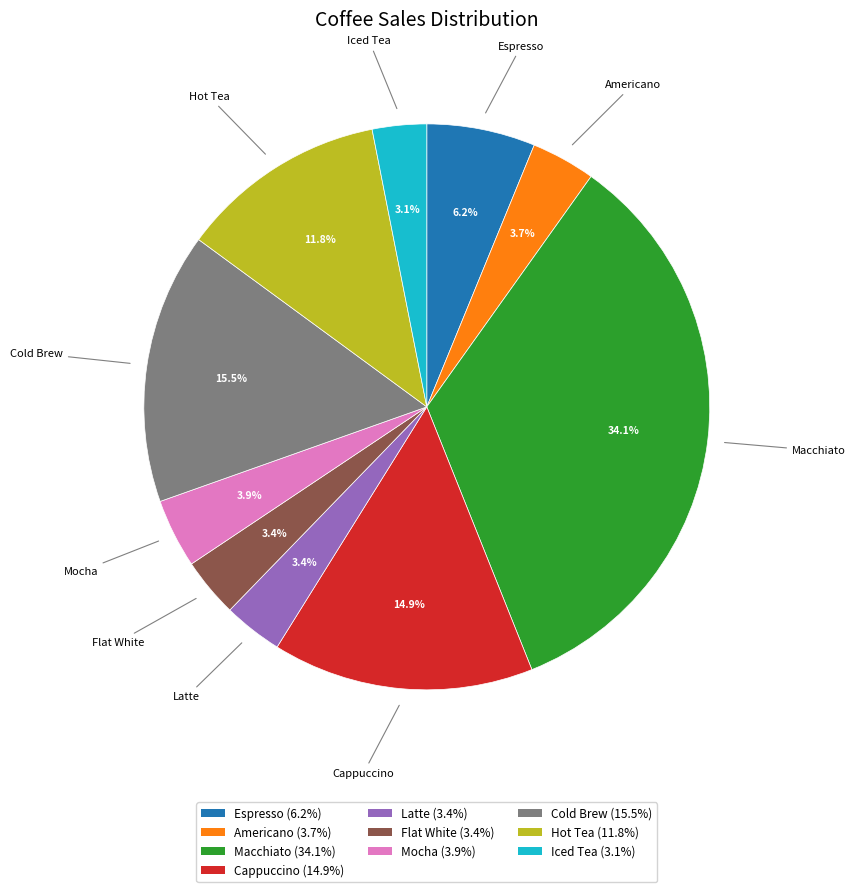

How many slices are in this pie chart?

10